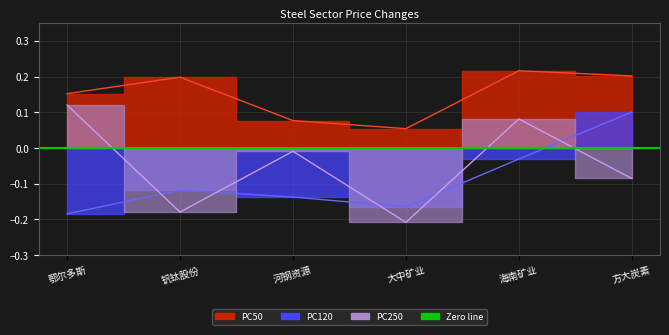

What is the difference between the maximum and minimum values in the PC120 series?

0.3